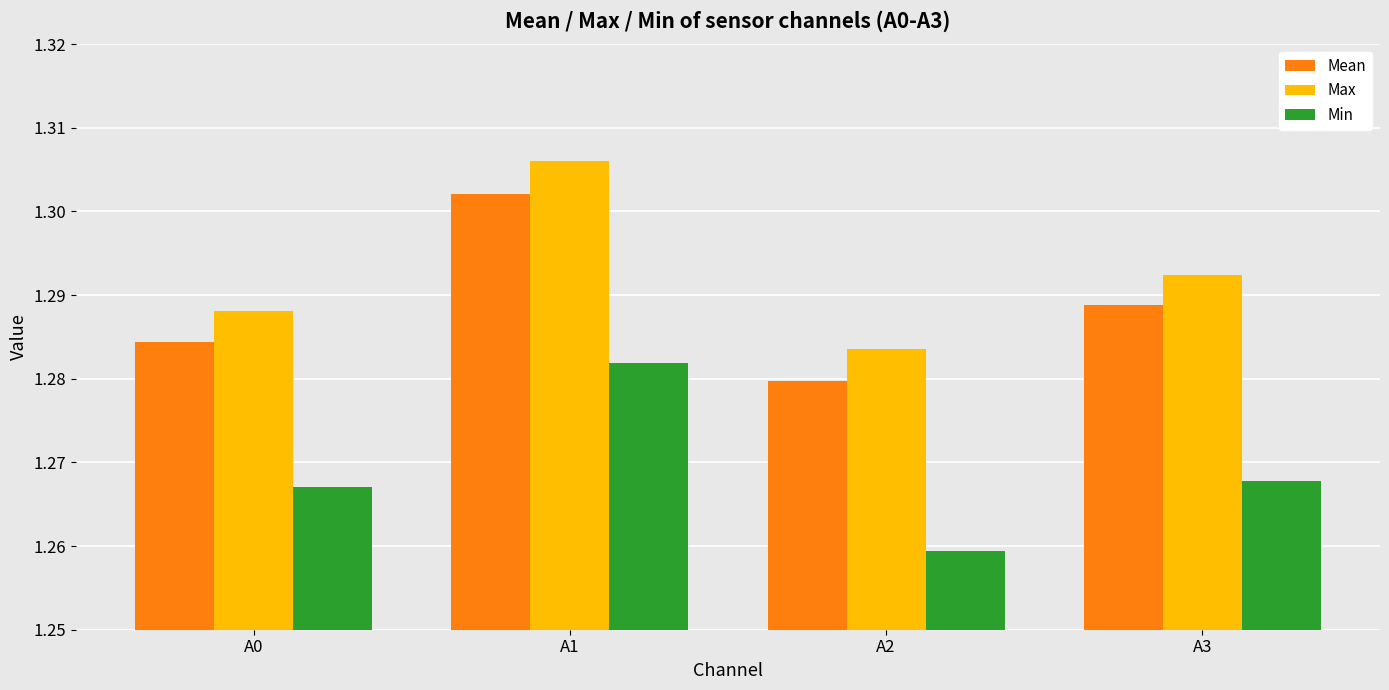

Is it true that Mean equals 2.2 at A0?

False